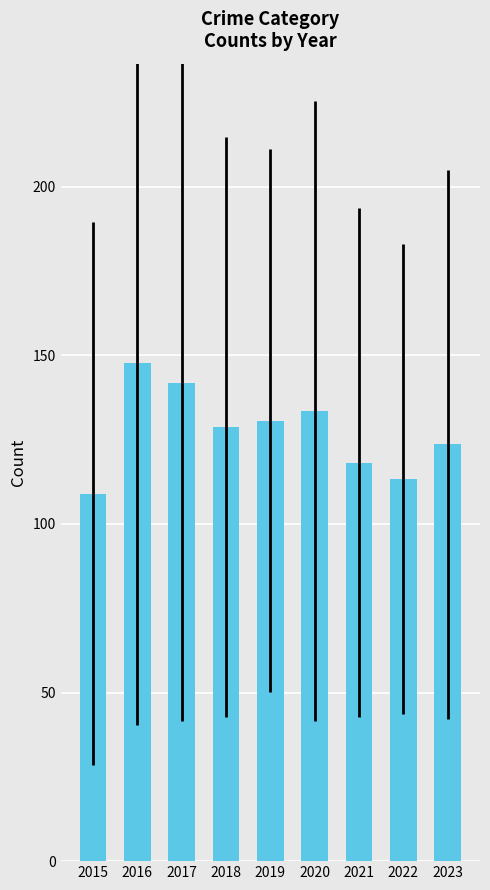

The chart shows a value of 133.6 at 2020. True or false?

True